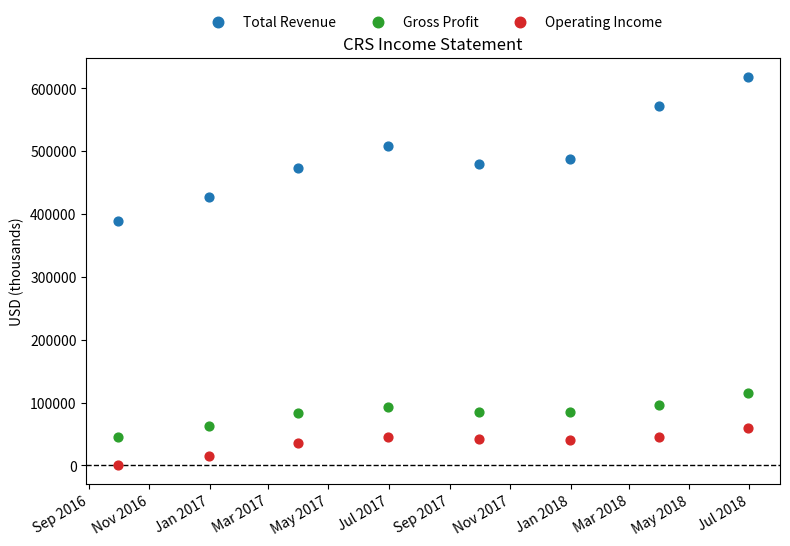

Which series has the widest spread of Y values?

Total Revenue